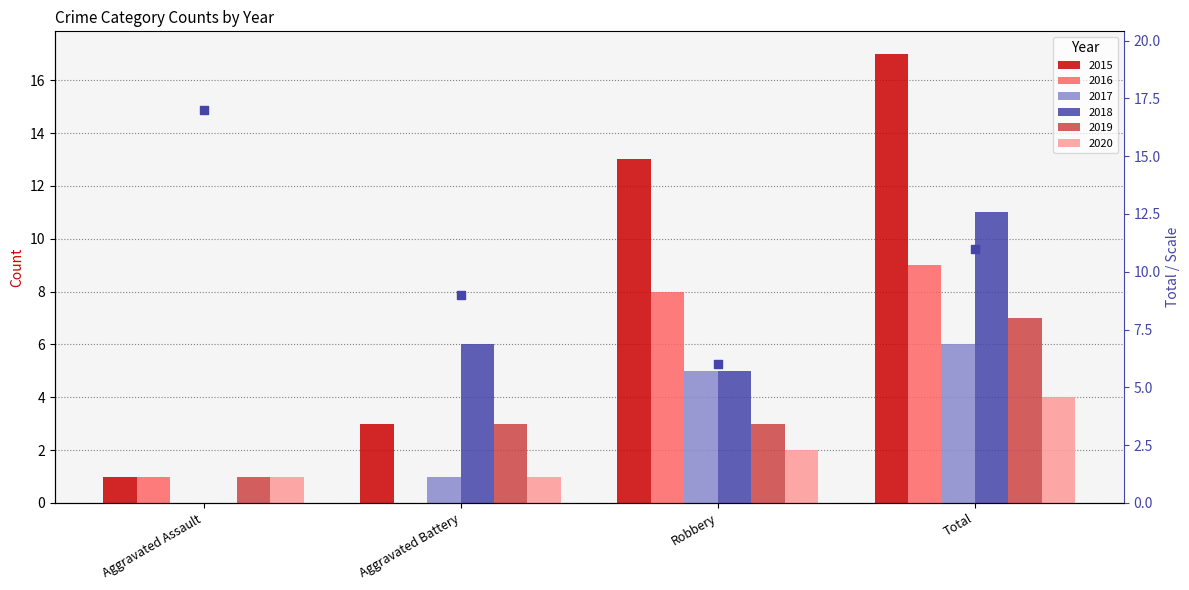

What is the change in value from Aggravated Battery to Robbery?

-3